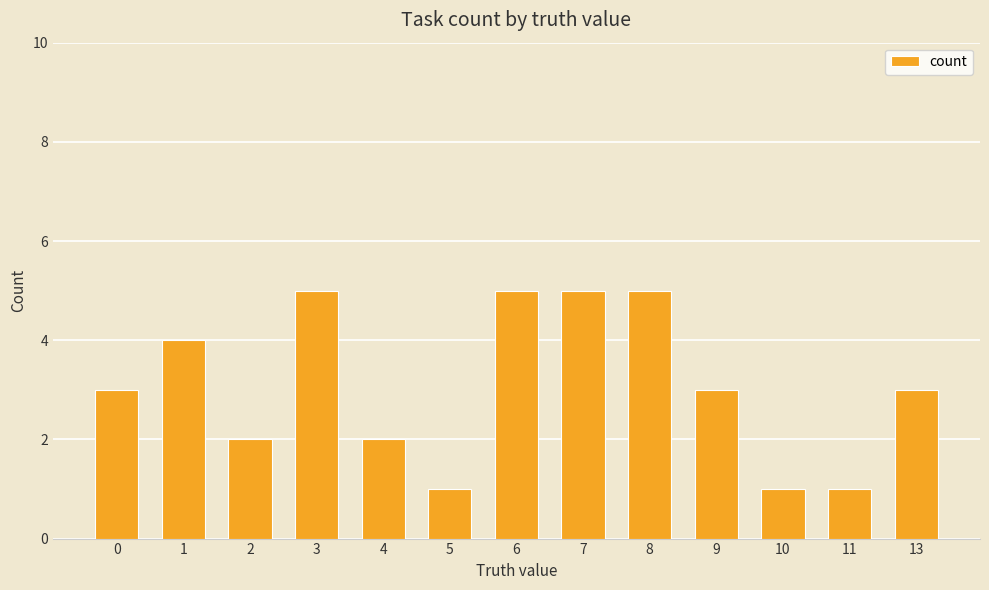

Reading left to right, transcribe all the data shown in this chart.

3	4	2	5	2	1	5	5	5	3	1	1	3